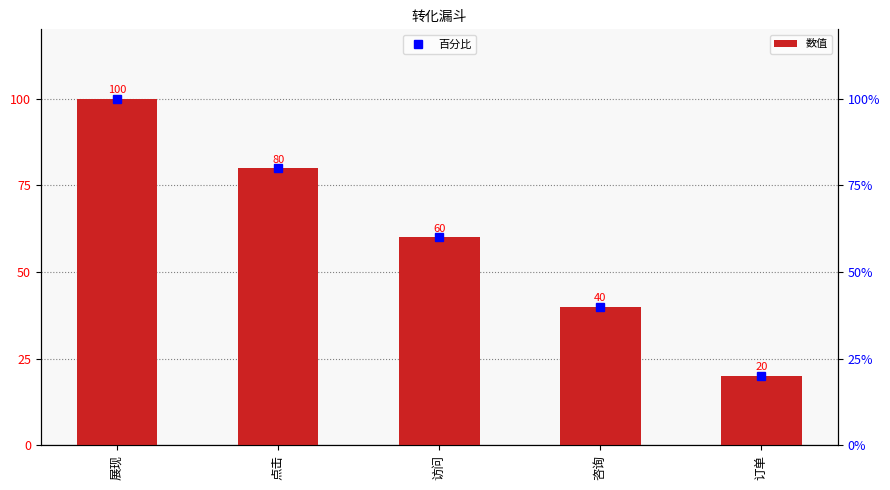

The 数值 series shows 21 at 访问. True or false?

False